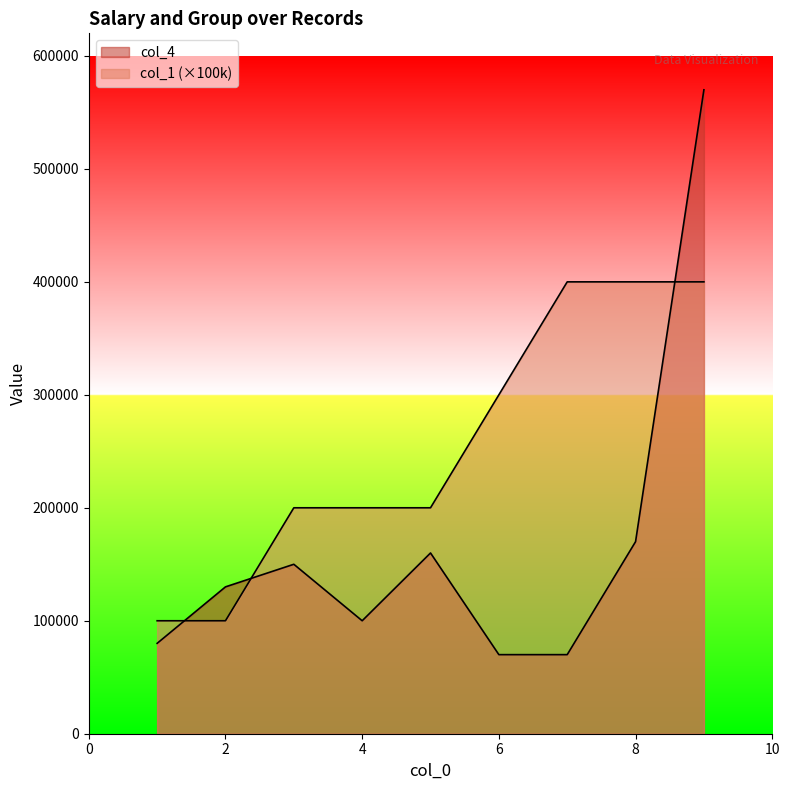

List the series in order of their peak value, highest first.

col_4, col_1